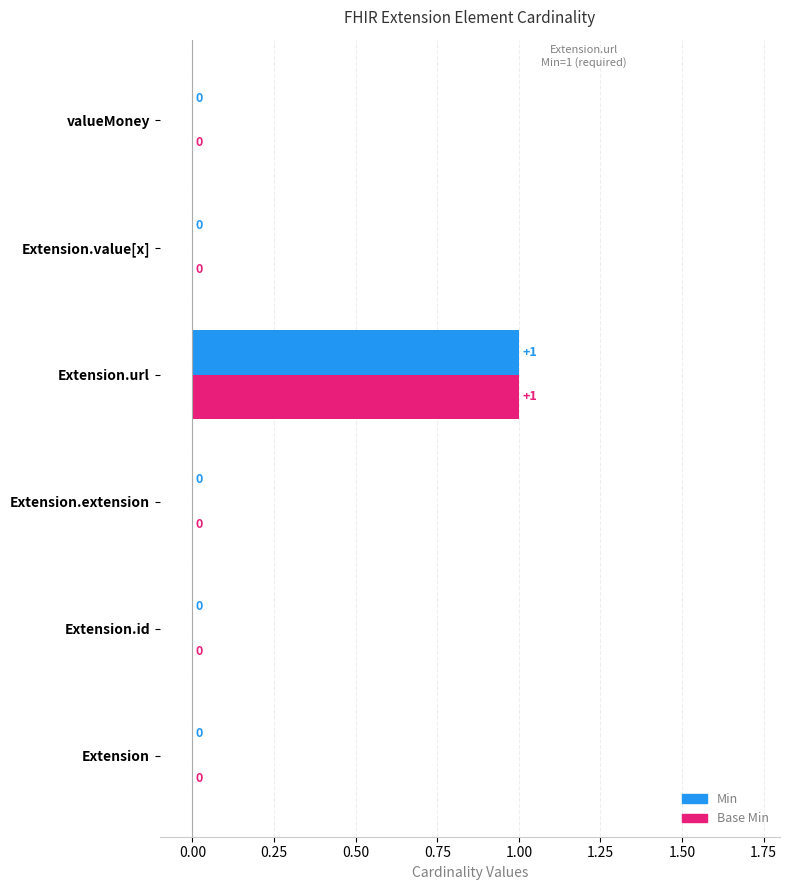

At which label does Base Min reach its peak?

Extension.url